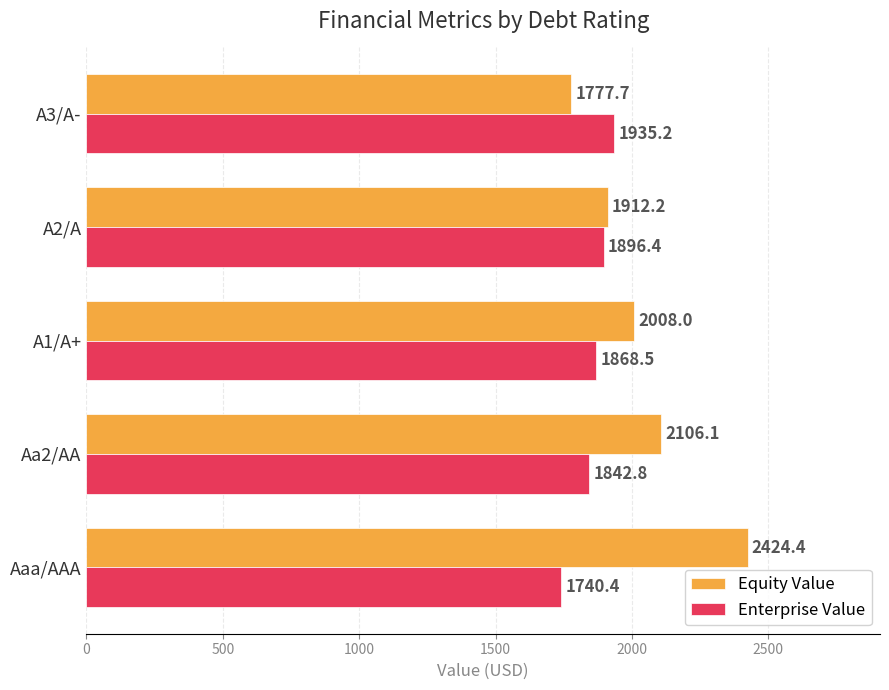

The value of Equity Value at A2/A is 1912.2. True or false?

True